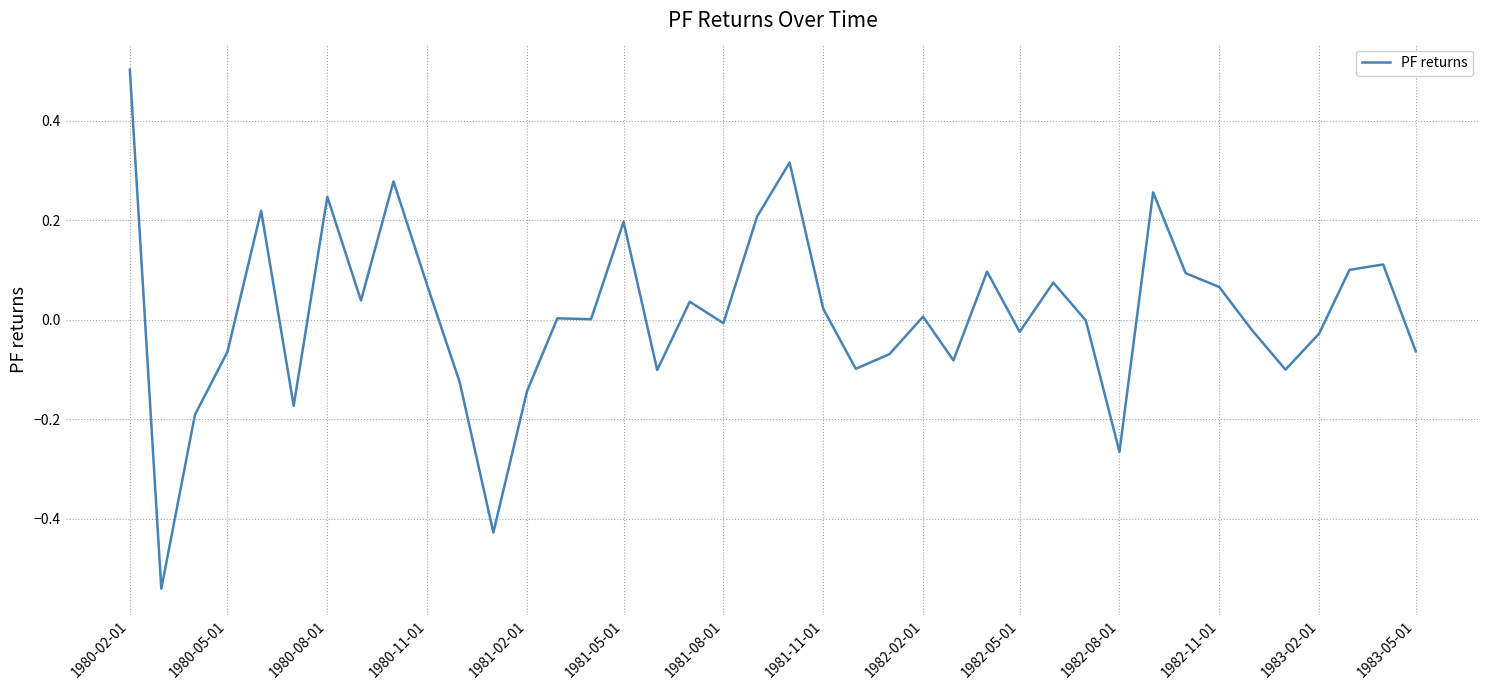

Count the number of data series in this chart.

1